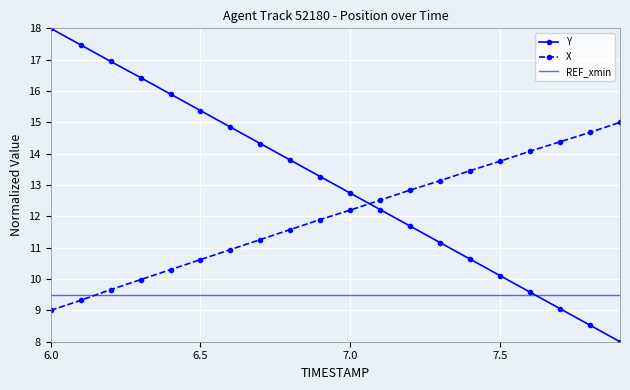

Which series has the largest range (max minus min)?

Y